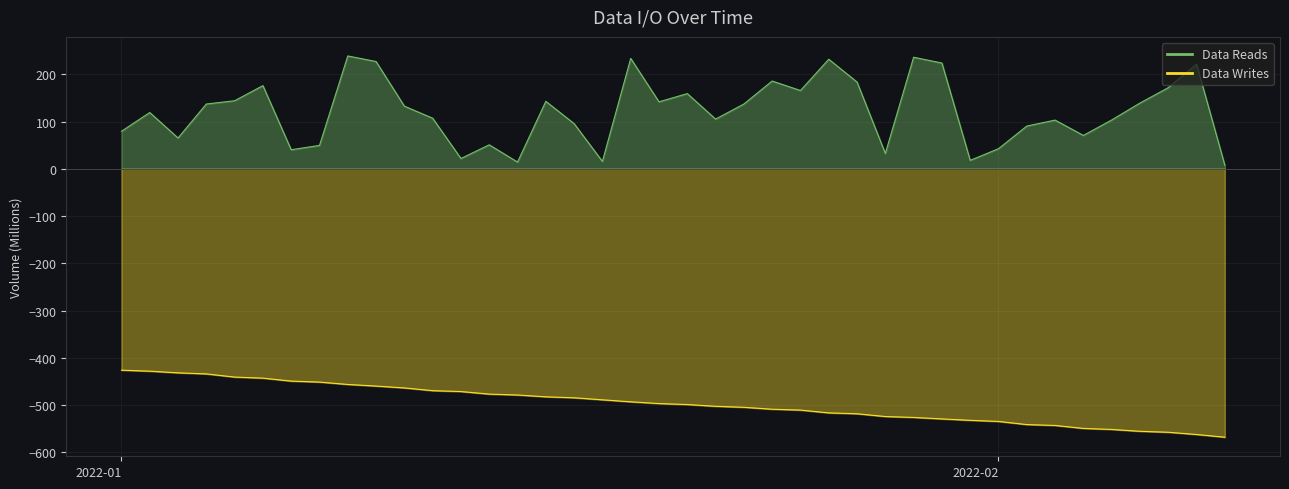

True or false: Data Writes and Data Reads intersect in this chart.

False